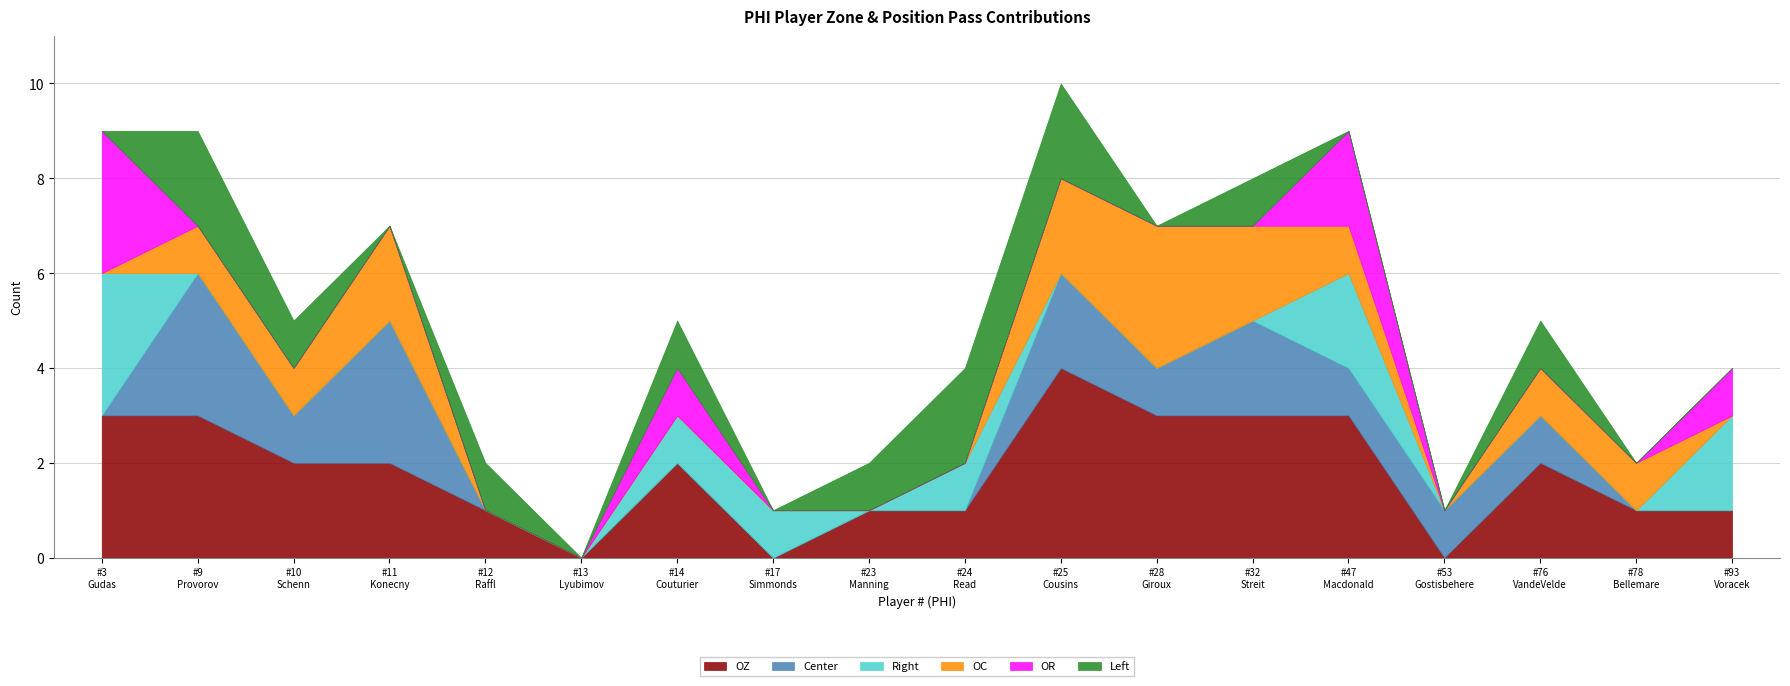

What is the maximum value for Left?

2